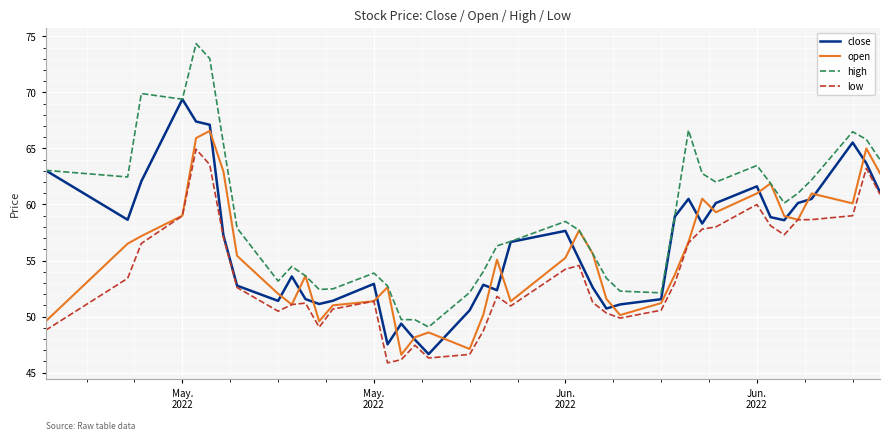

What is the lowest value of the low series?

45.9